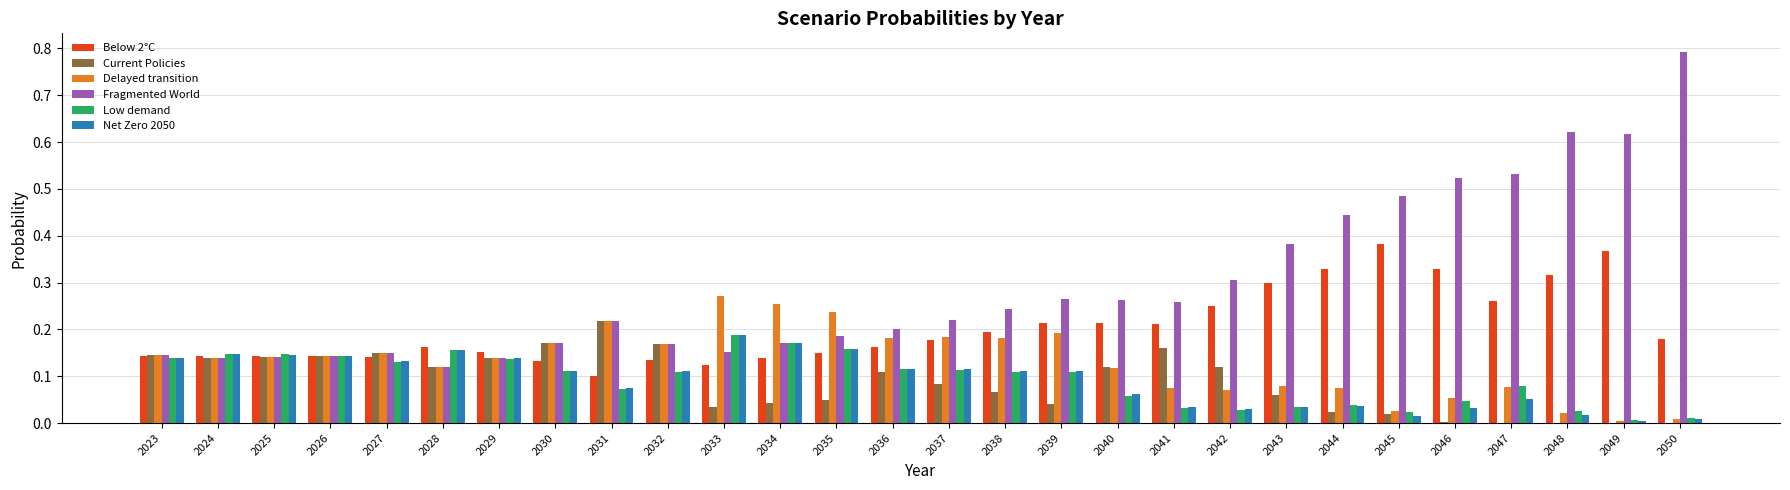

Which category has the highest value across all series?

2050